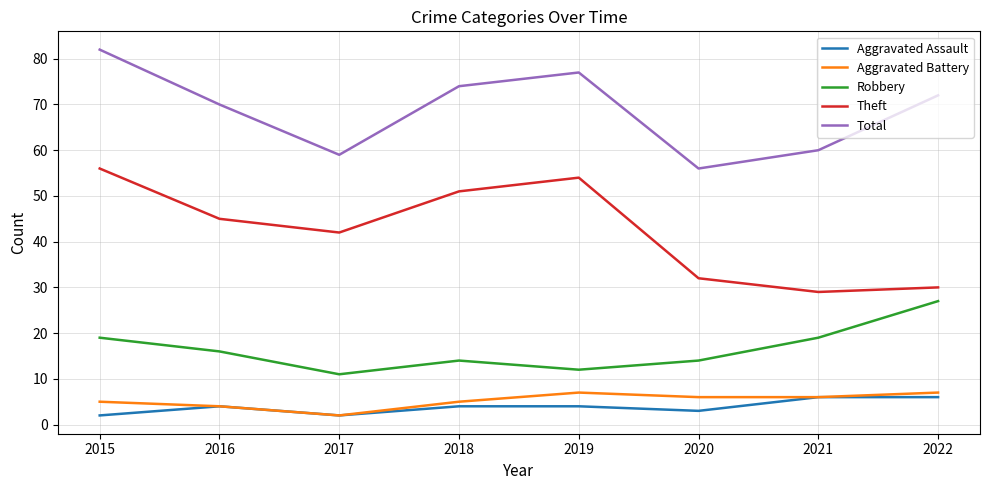

What is the lowest value of the Aggravated Assault series?

2